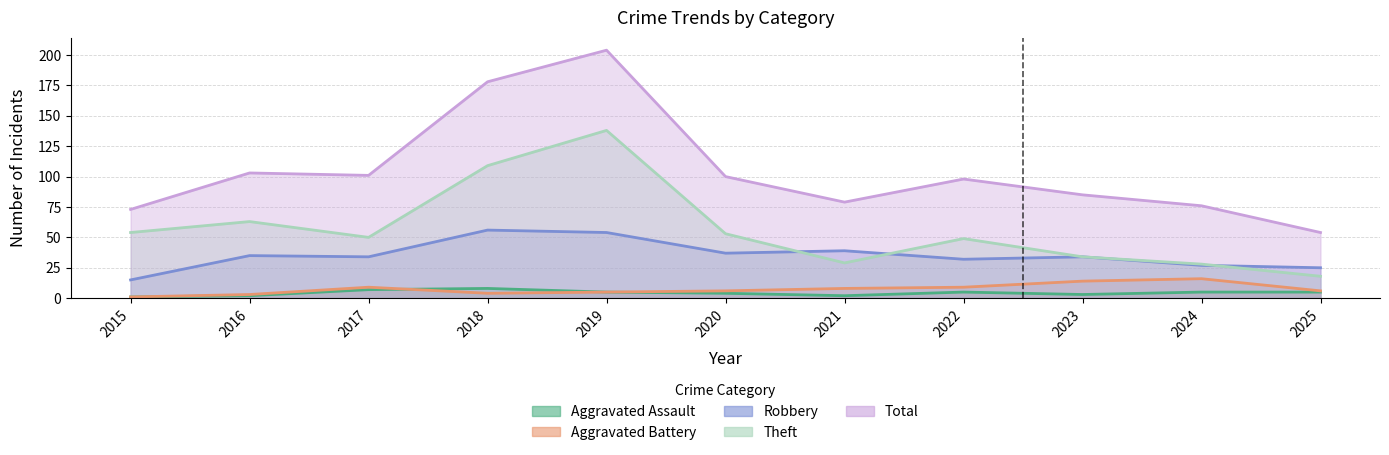

Rank the series at 2022 from lowest to highest value.

Aggravated Assault, Aggravated Battery, Robbery, Theft, Total